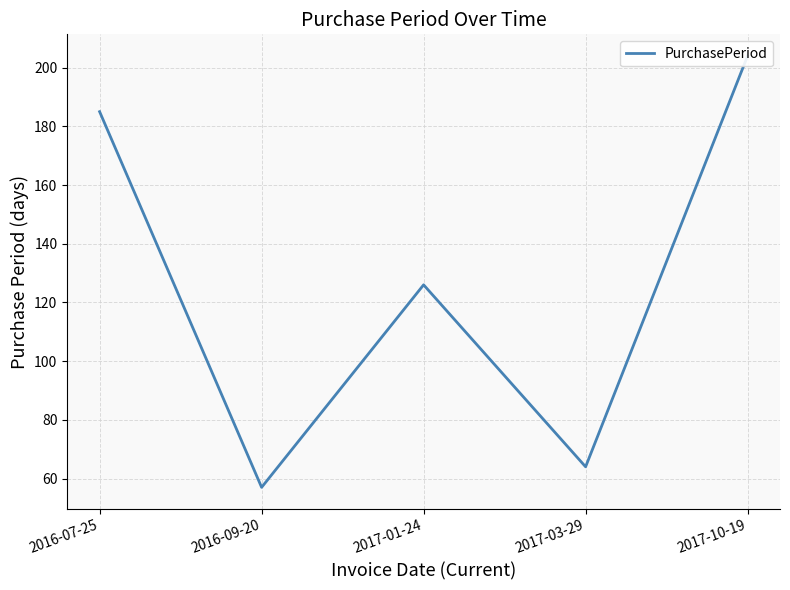

How many data points does each series have?

5